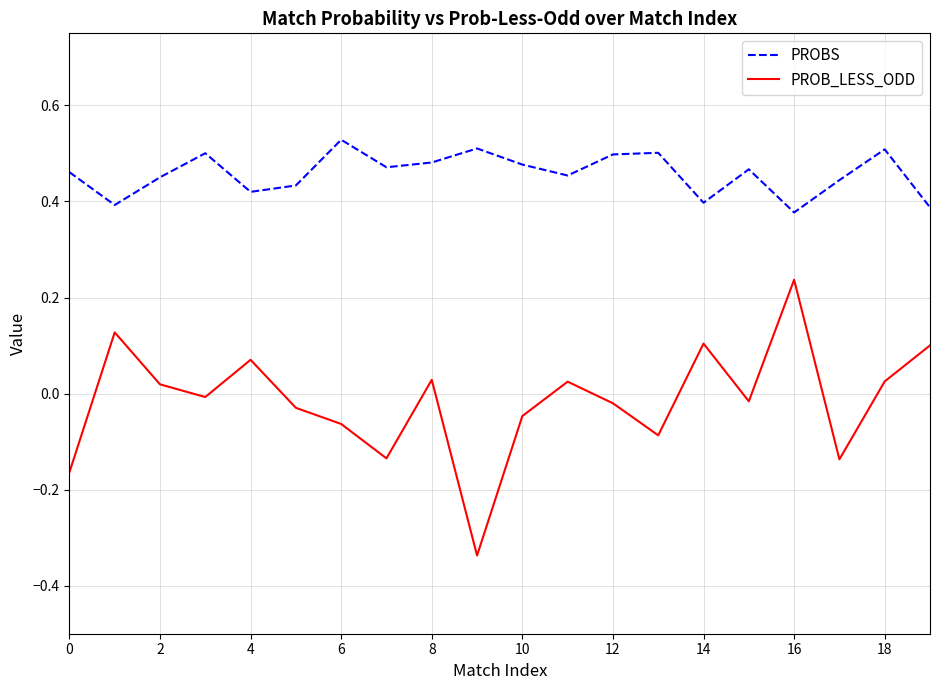

At how many categories does at least one series exceed 0?

20